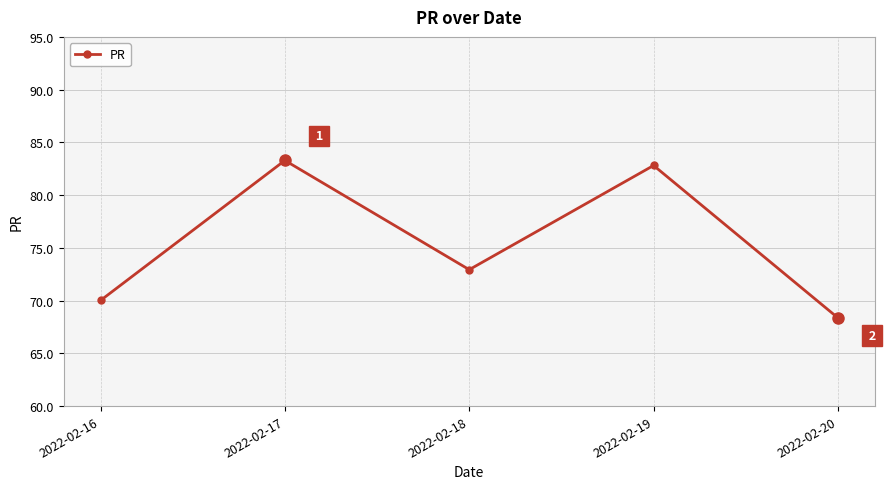

What is the ratio of the value at 2022-02-19 to the value at 2022-02-18?

1.1